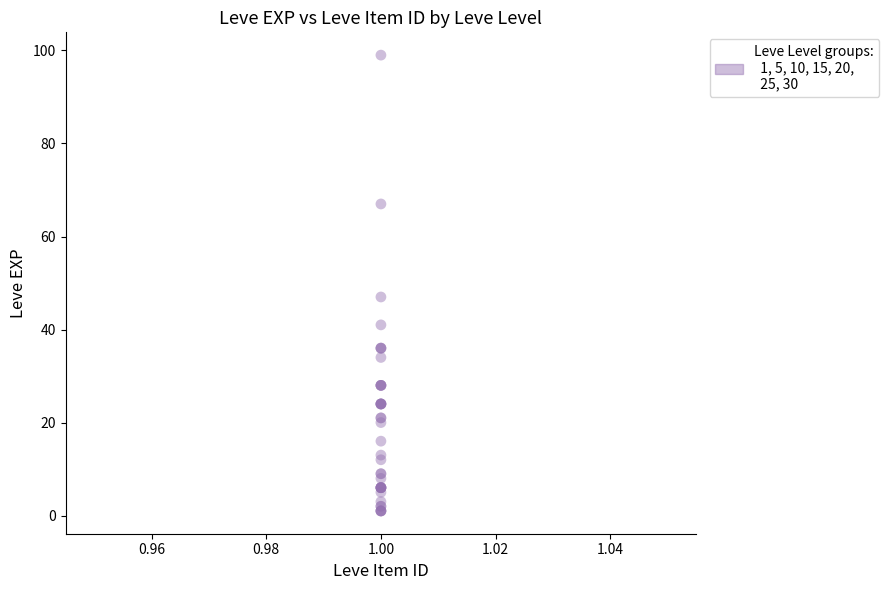

What Y value in the scatter plot is closest to 50?

47